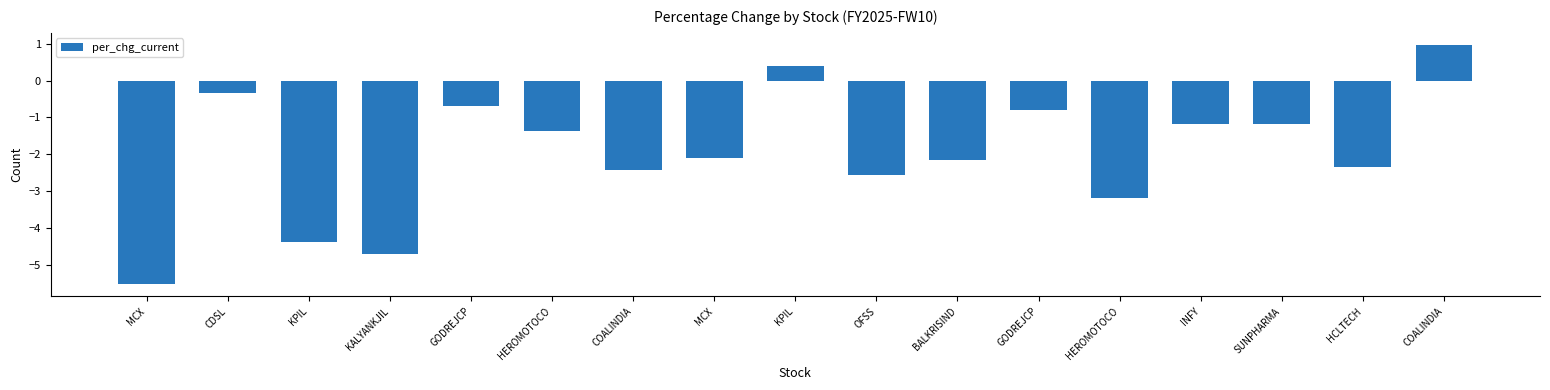

At which label does the data first exceed -2?

CDSL